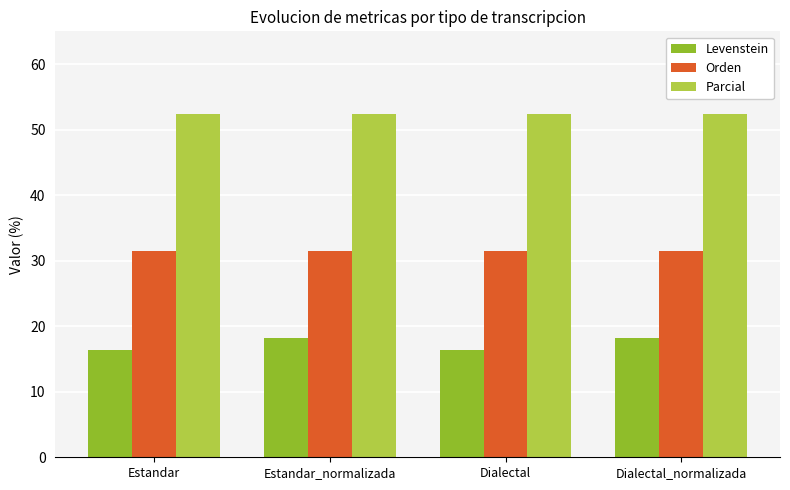

Which series has the largest total across all categories?

Parcial